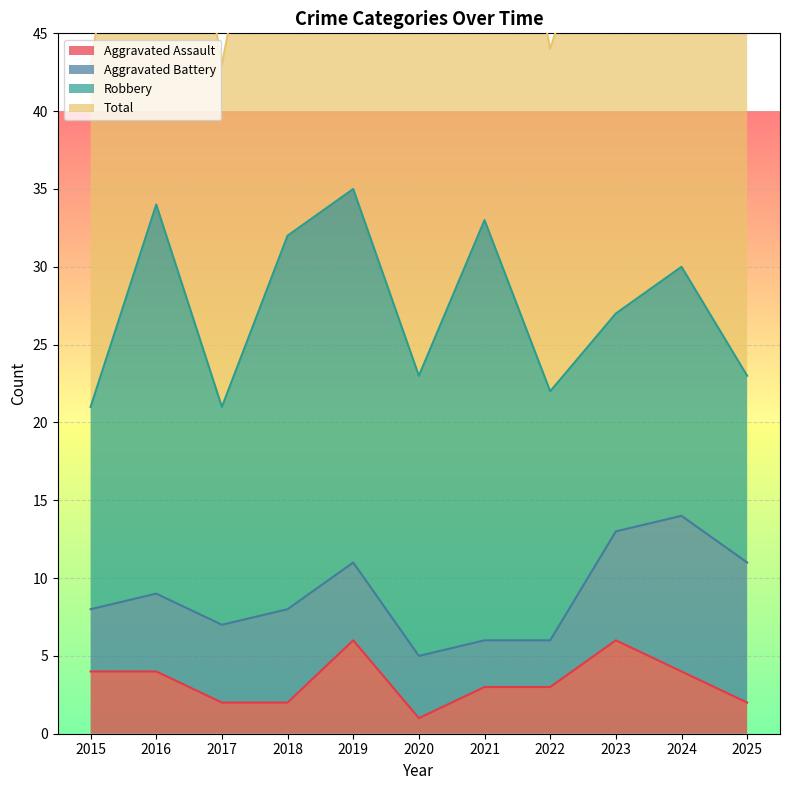

In Aggravated Assault, how many points are higher than both neighbors (excluding endpoints)?

2